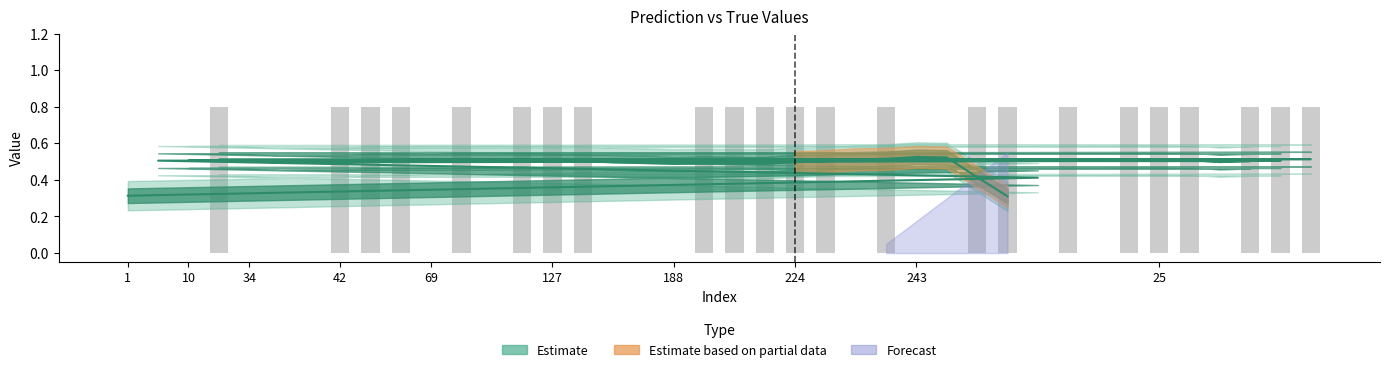

At which label does y_true reach its minimum?

1